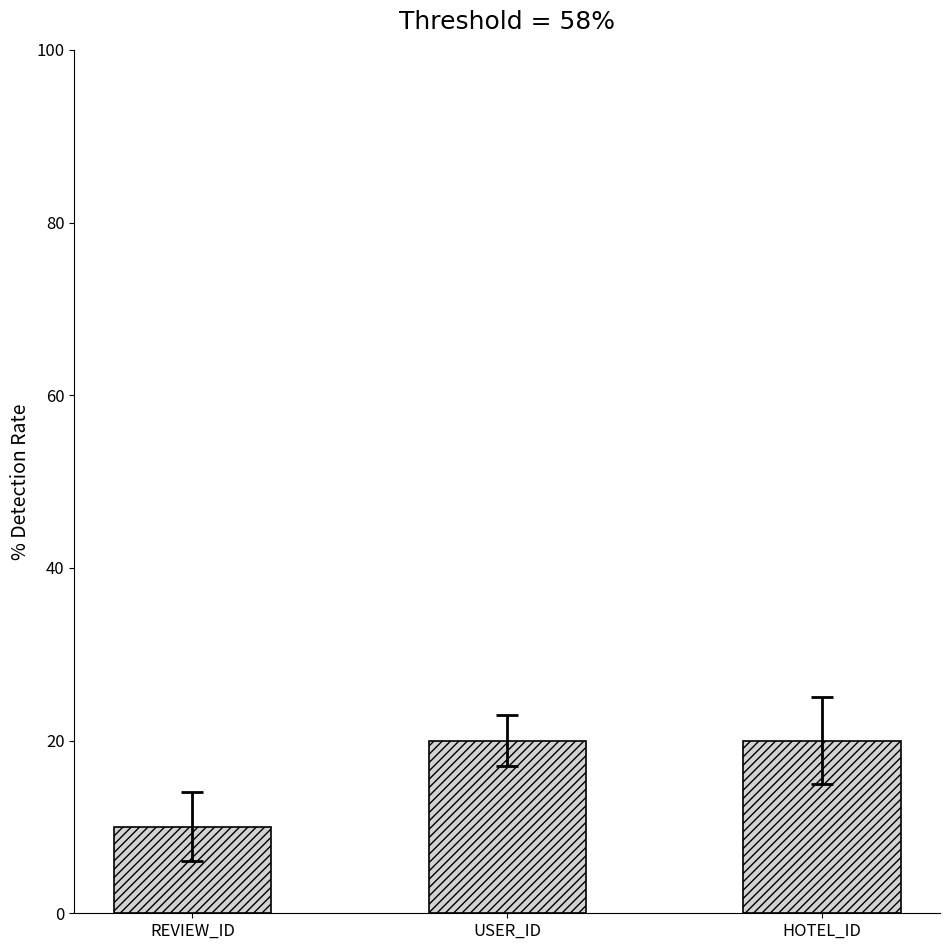

What is the smallest value displayed?

10